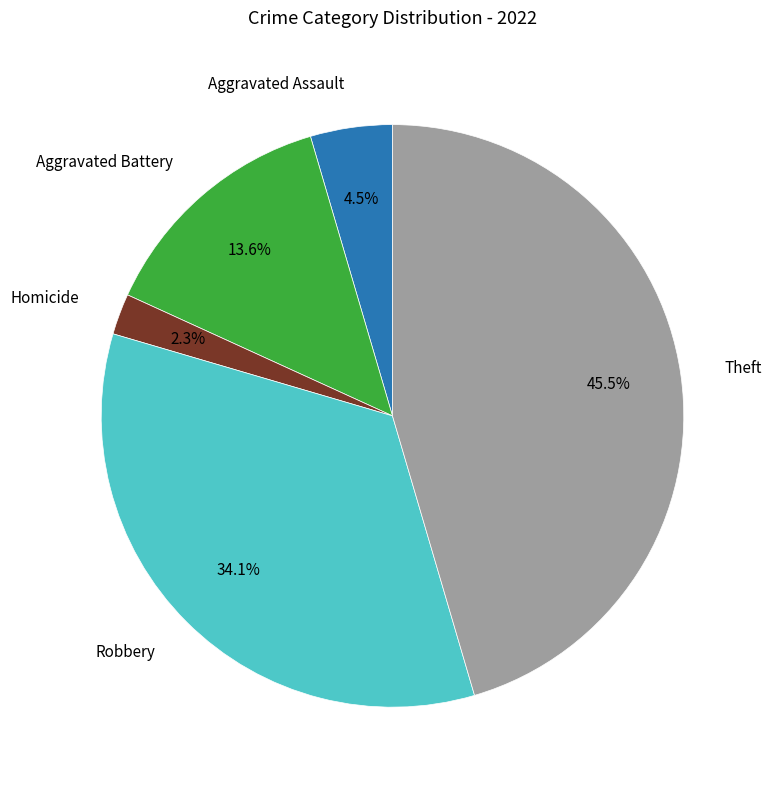

Does any single category account for the majority?

No